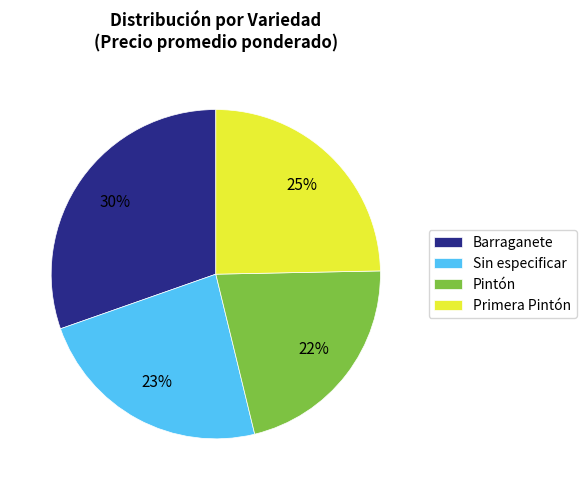

Approximately how many times larger is the value at Primera Pintón compared to Pintón?

1.1